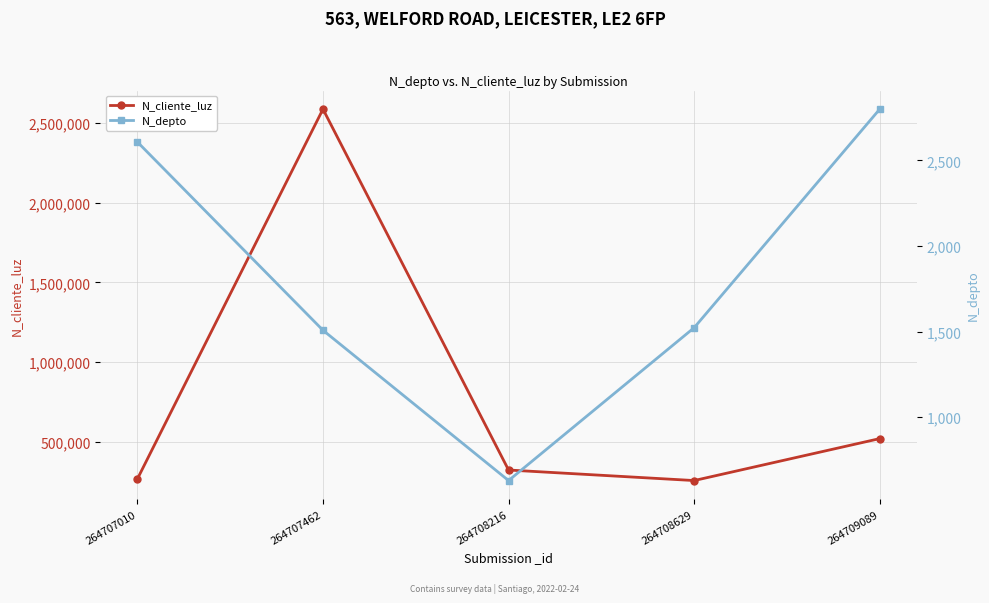

How many values in the N_cliente_luz series exceed 324732?

2